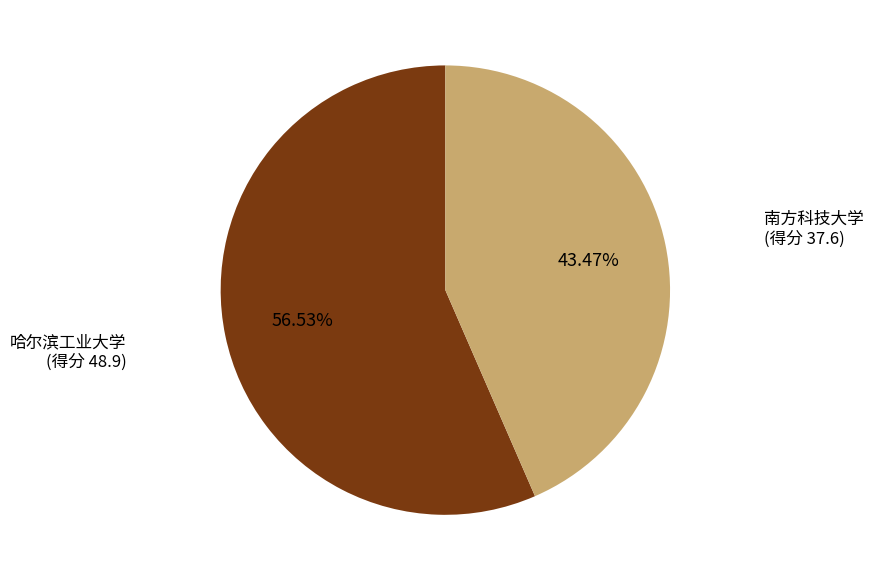

Rank the categories by value from highest to lowest.

哈尔滨工业大学, 南方科技大学